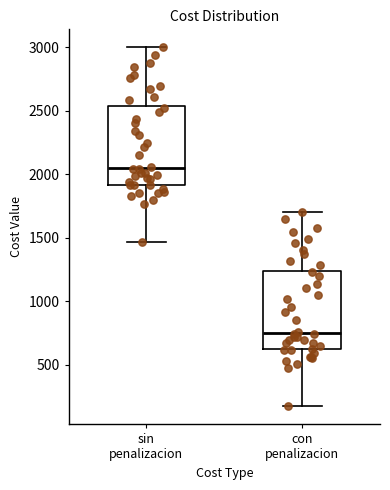

Reading left to right, transcribe this box plot: for each box, give where its median line is, the range the box spans, and where its two whiskers end, as read against the y-axis. The values are not printed on the chart, so give them approximately, as read against the axis.

sin penalizacion: median 2050, box 1900 to 2550, whiskers 1450 to 3000
con penalizacion: median 750, box 600 to 1250, whiskers 150 to 1700